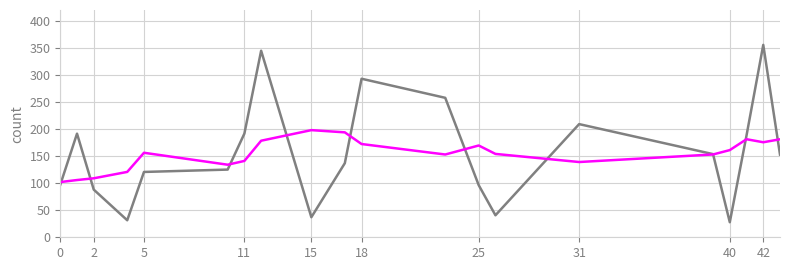

What is the smallest value displayed?

27.8